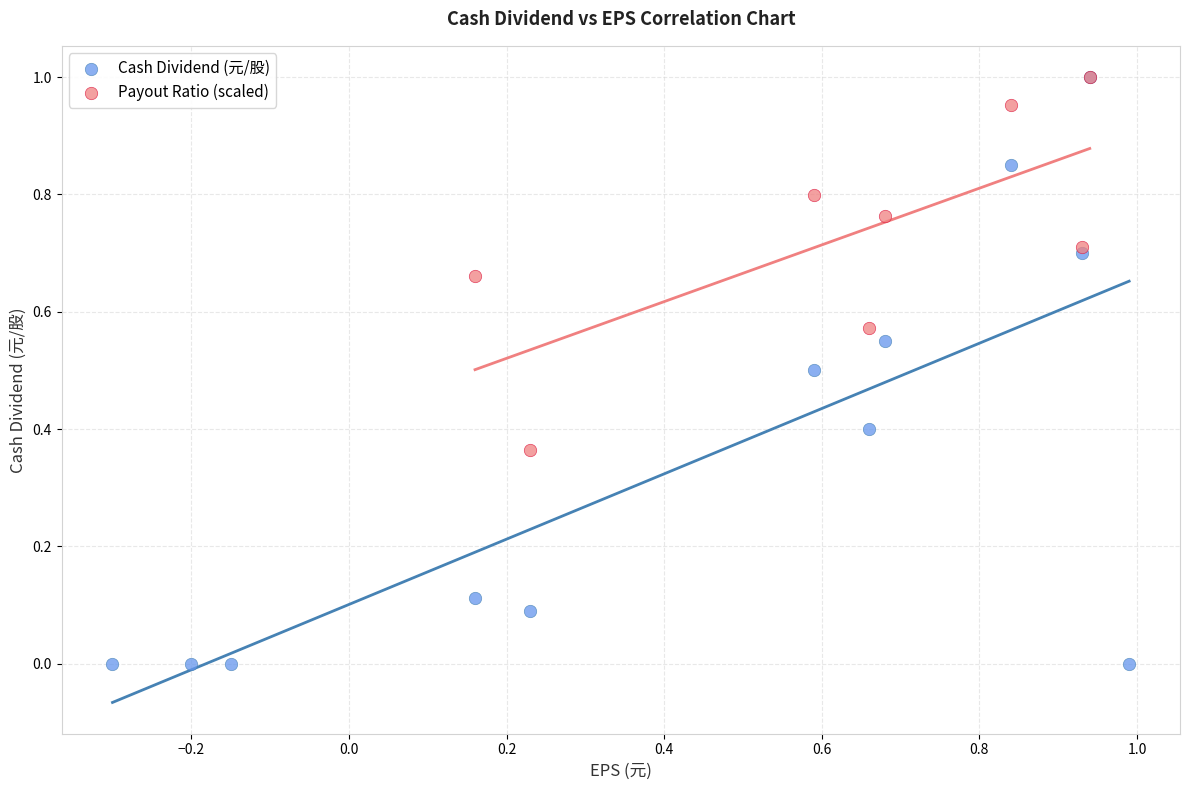

Which series has the widest spread of Y values?

Cash Dividend (元/股)